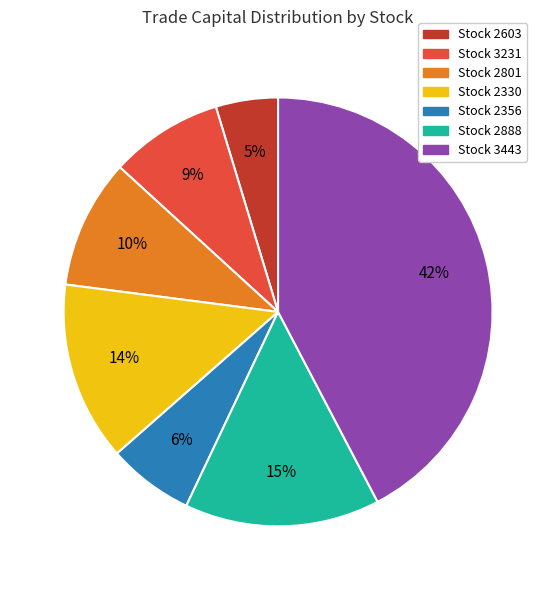

Does any single category account for the majority?

No